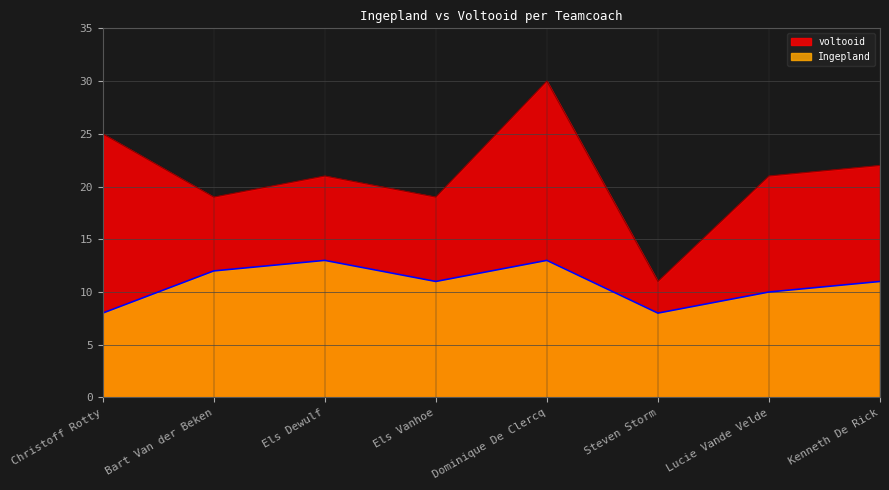

Reading left to right, transcribe all the data shown in this chart.

Ingepland: 8	12	13	11	13	8	10	11
voltooid: 25	19	21	19	30	11	21	22